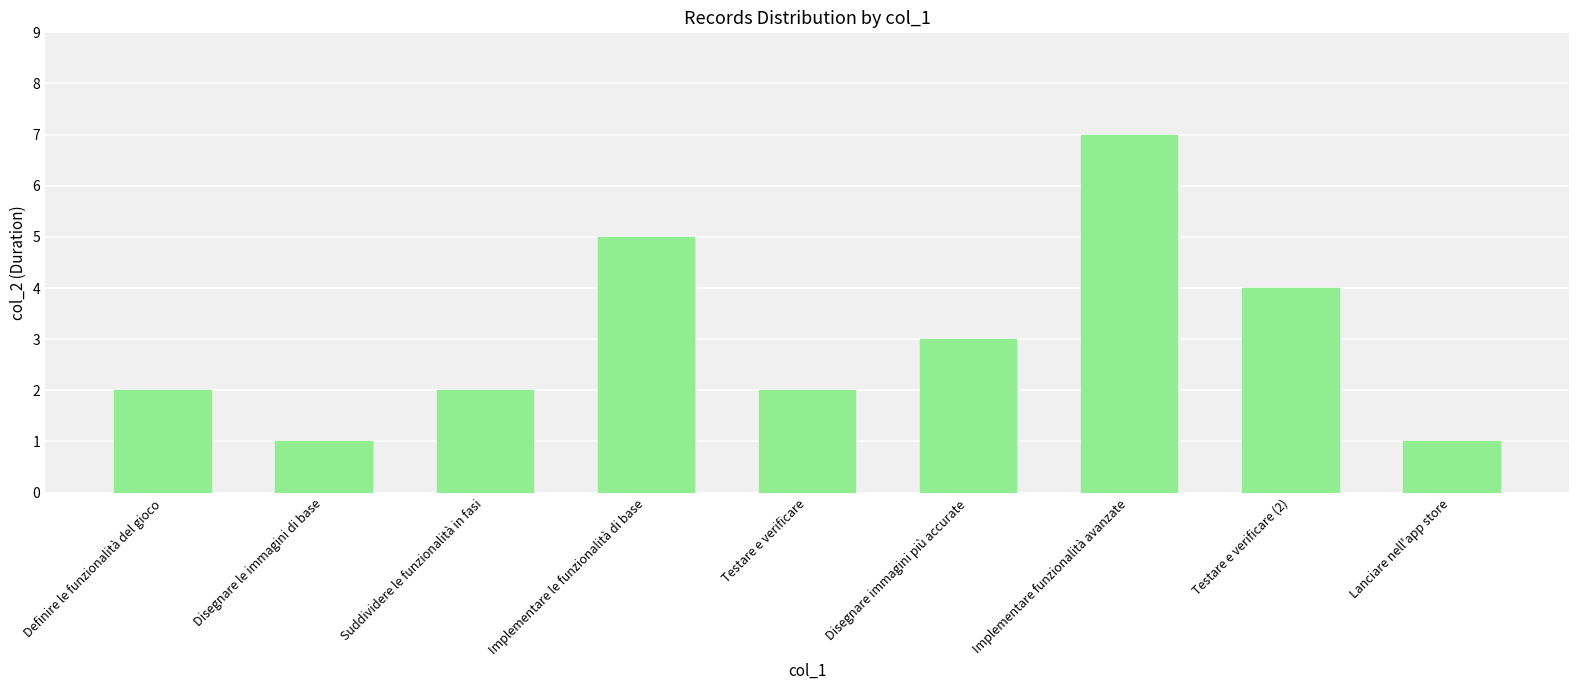

What is the change in value from Disegnare le immagini di base to Suddividere le funzionalità in fasi?

+1